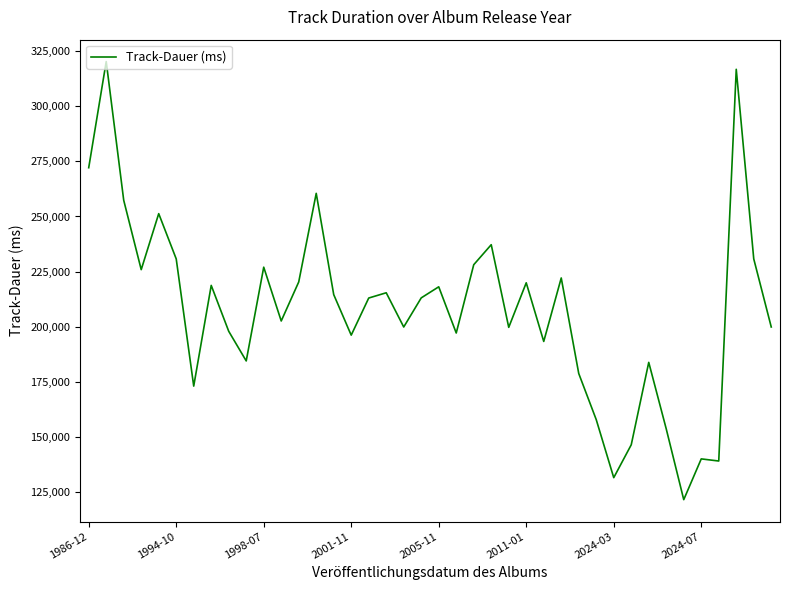

What is the difference between the maximum and minimum values?

198806